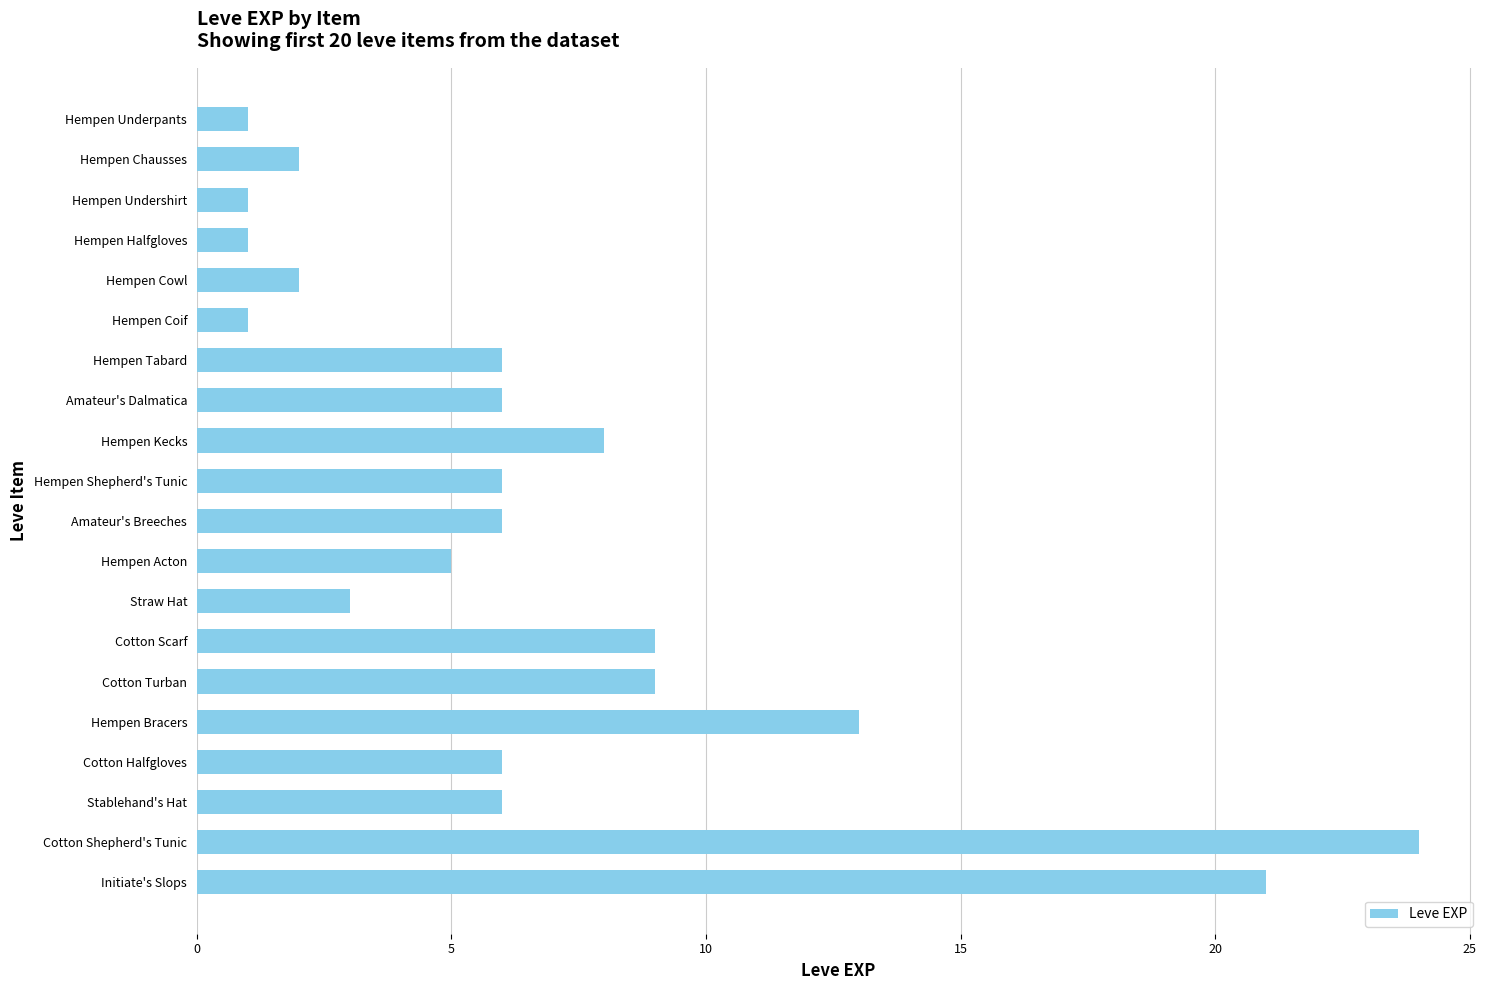

The chart shows a value of 39 at Cotton Shepherd's Tunic. True or false?

False